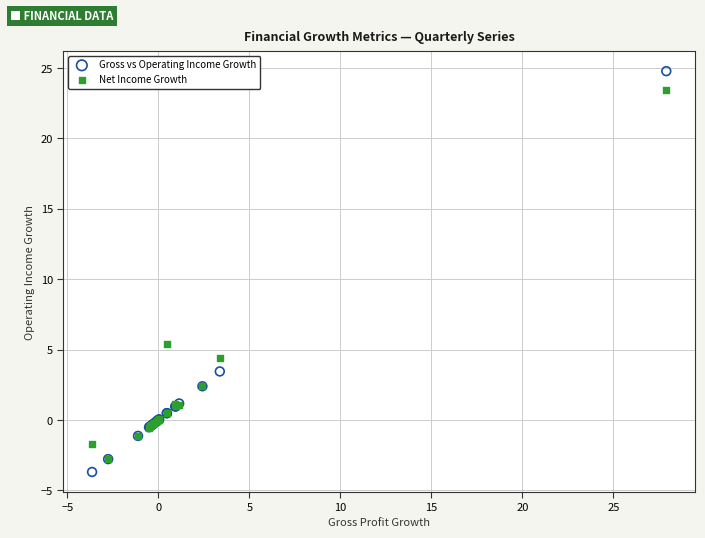

Which series has the largest Y range (max minus min)?

Gross vs Operating Income Growth